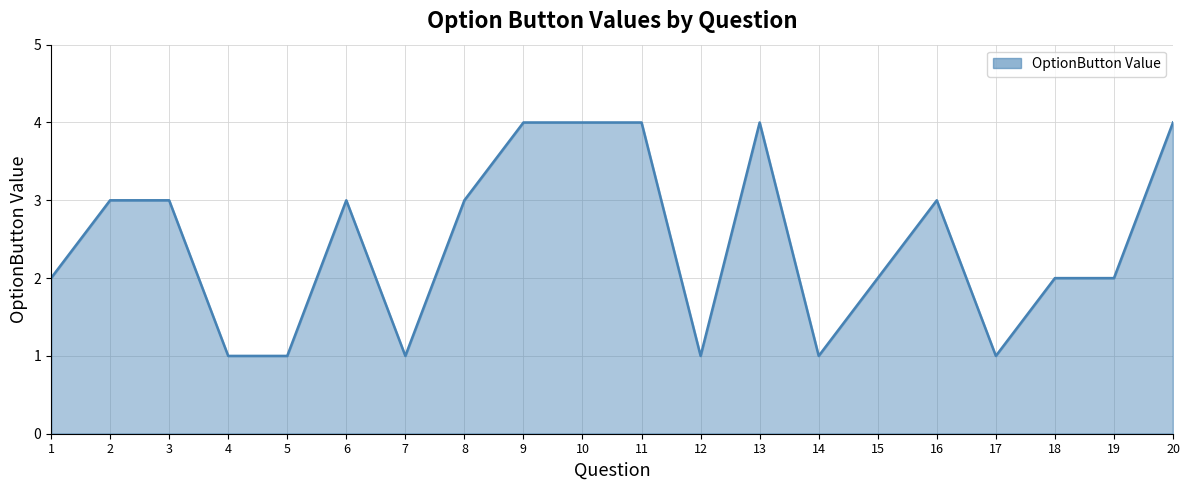

Does the chart display data point markers on the line(s)?

No